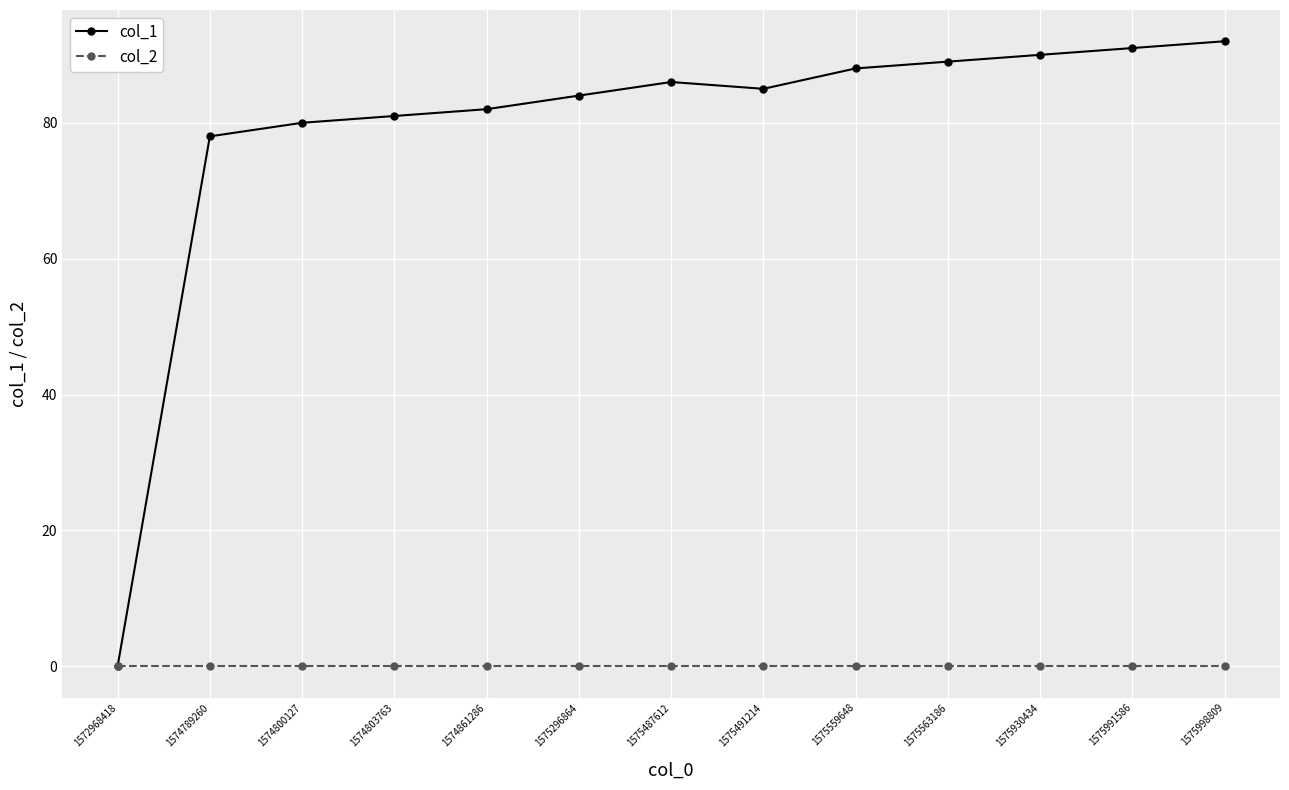

How many lines are shown in the chart?

2